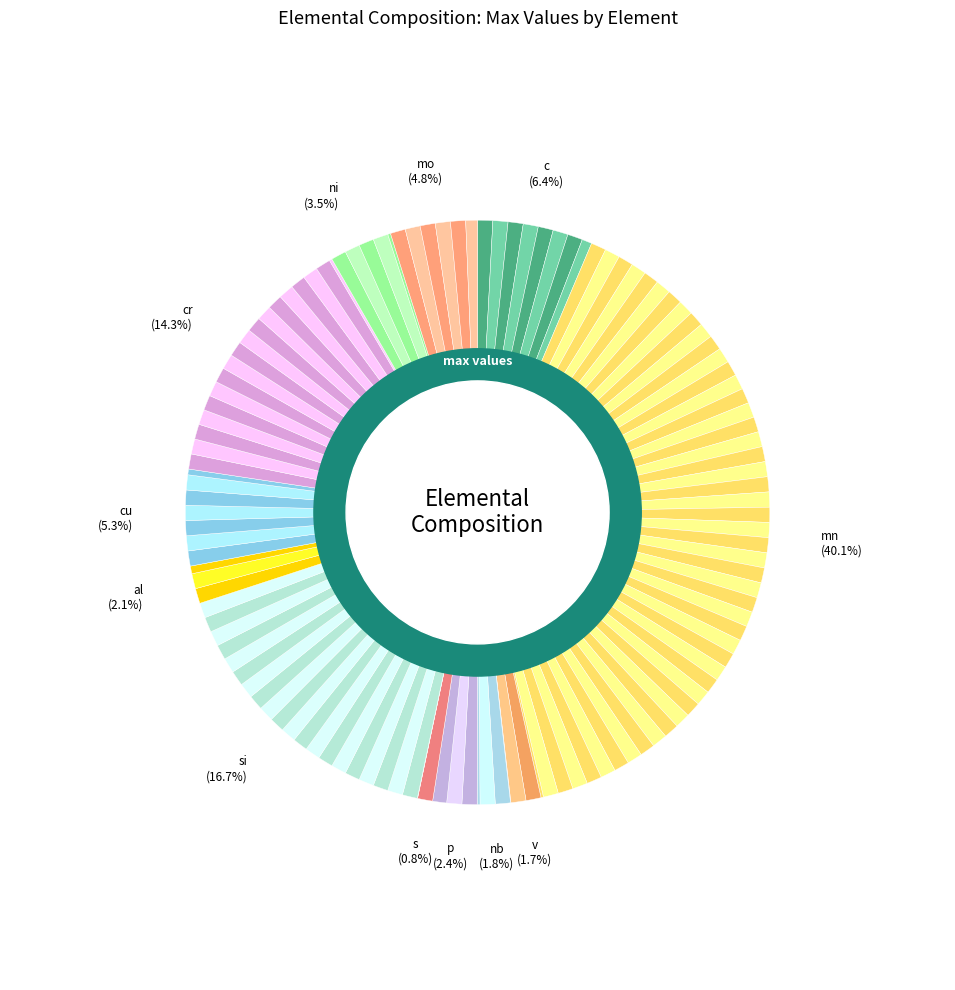

Count the number of slices in the pie.

12